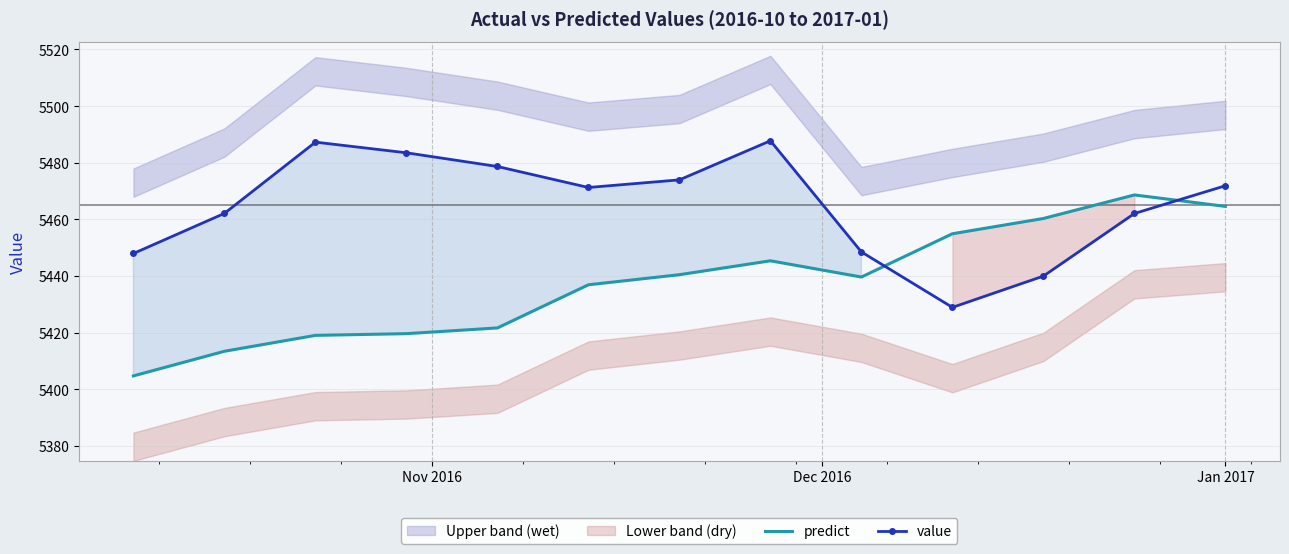

True or false: value has more than 2 interior local peaks.

False